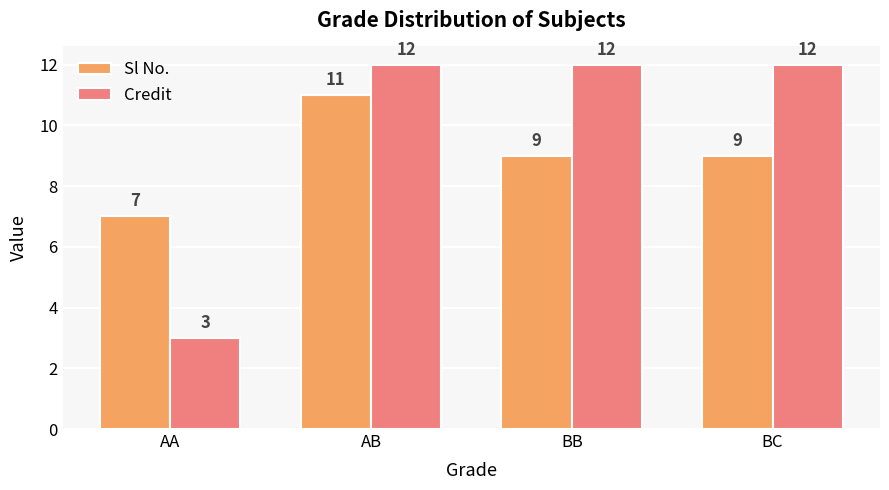

Is it true that Sl No. equals 3 at BC?

False